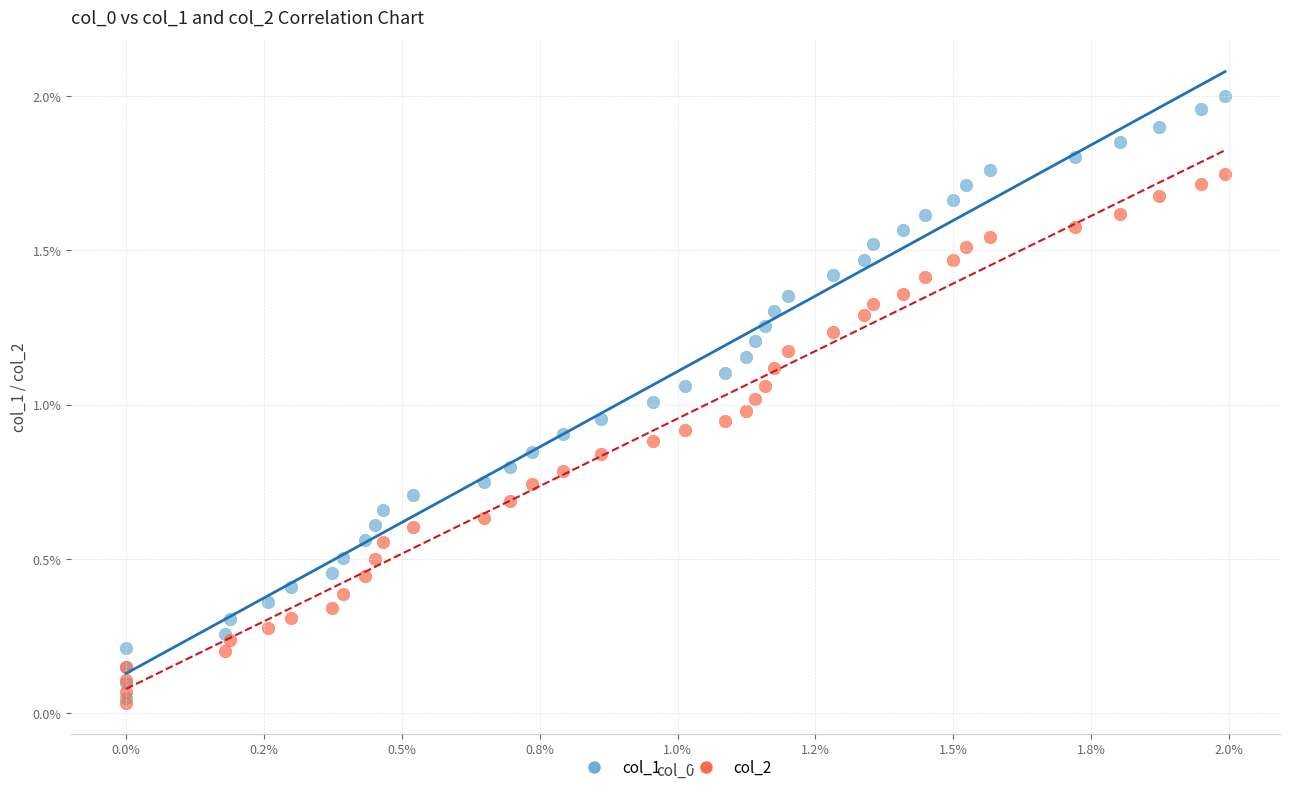

Which series has the largest Y range (max minus min)?

col_1